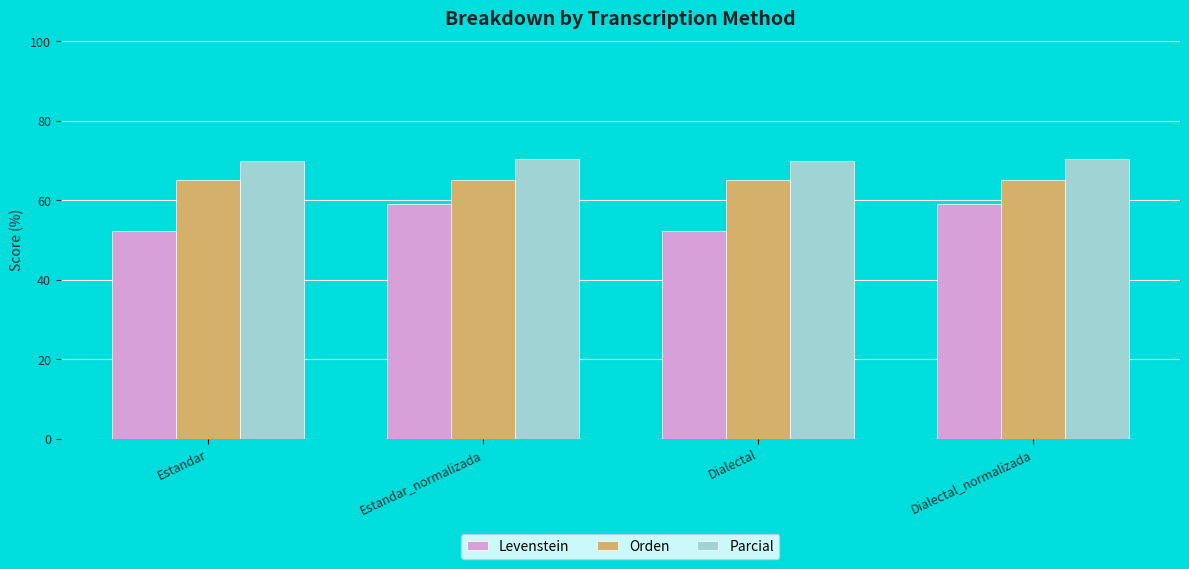

The Orden series shows 65.0 at Estandar. True or false?

True